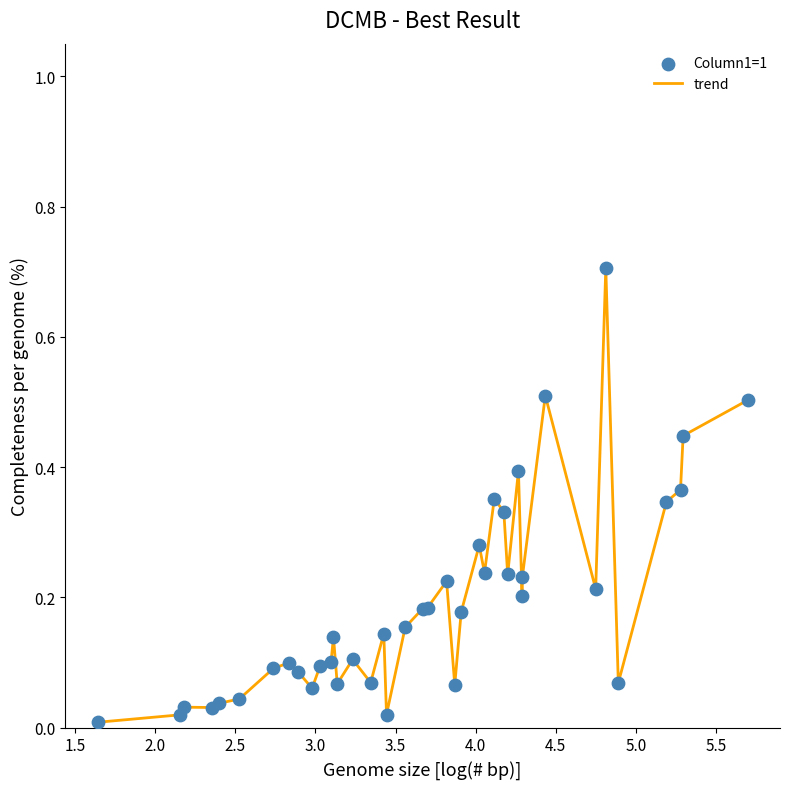

What is the difference between the maximum and minimum values?

0.7